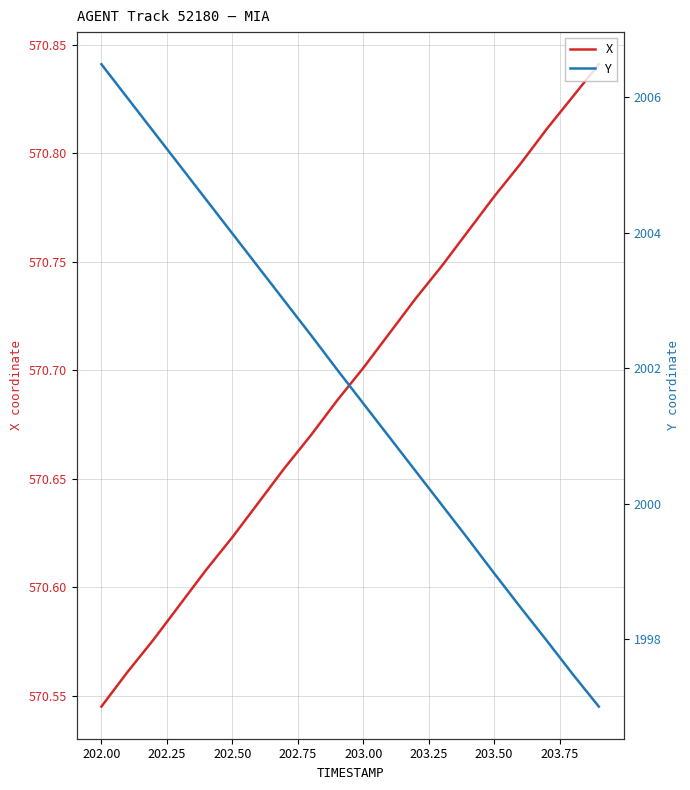

What is the smallest value displayed?

570.5